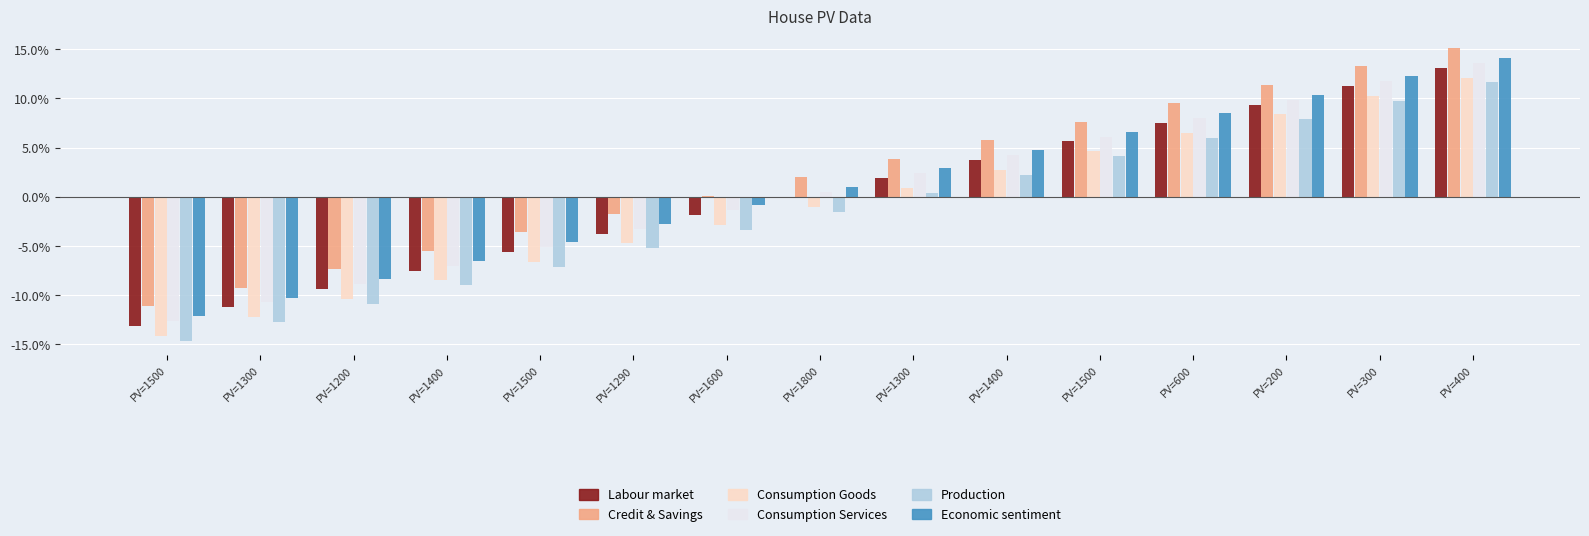

Reading left to right, extract all data points from this chart.

housepv0: -0.1	-0.1	-0.1	-0.1	-0.1	-0.0	-0.0	0.0	0.0	0.0	0.1	0.1	0.1	0.1	0.1
housepv1: -0.1	-0.1	-0.1	-0.1	-0.0	-0.0	0.0	0.0	0.0	0.1	0.1	0.1	0.1	0.1	0.2
housepv2: -0.1	-0.1	-0.1	-0.1	-0.1	-0.0	-0.0	-0.0	0.0	0.0	0.0	0.1	0.1	0.1	0.1
housepv3: -0.1	-0.1	-0.1	-0.1	-0.1	-0.0	-0.0	0.0	0.0	0.0	0.1	0.1	0.1	0.1	0.1
housepvb1: -0.1	-0.1	-0.1	-0.1	-0.1	-0.1	-0.0	-0.0	0.0	0.0	0.0	0.1	0.1	0.1	0.1
housepvb2: -0.1	-0.1	-0.1	-0.1	-0.0	-0.0	-0.0	0.0	0.0	0.0	0.1	0.1	0.1	0.1	0.1